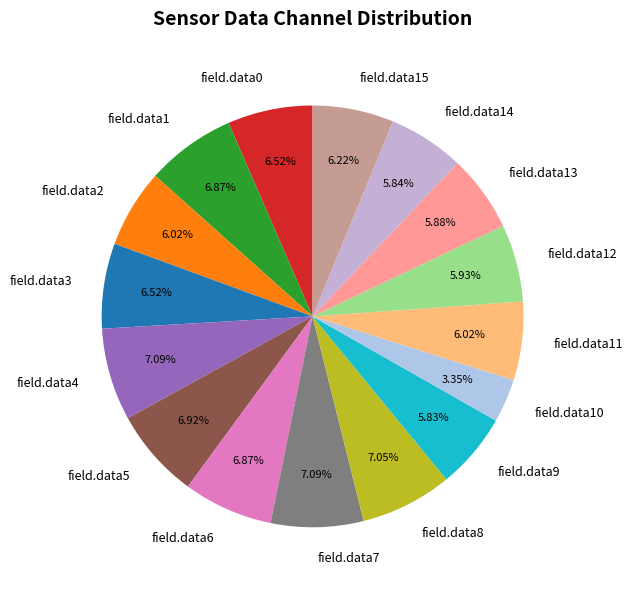

Is there any slice that represents more than half of the pie?

No